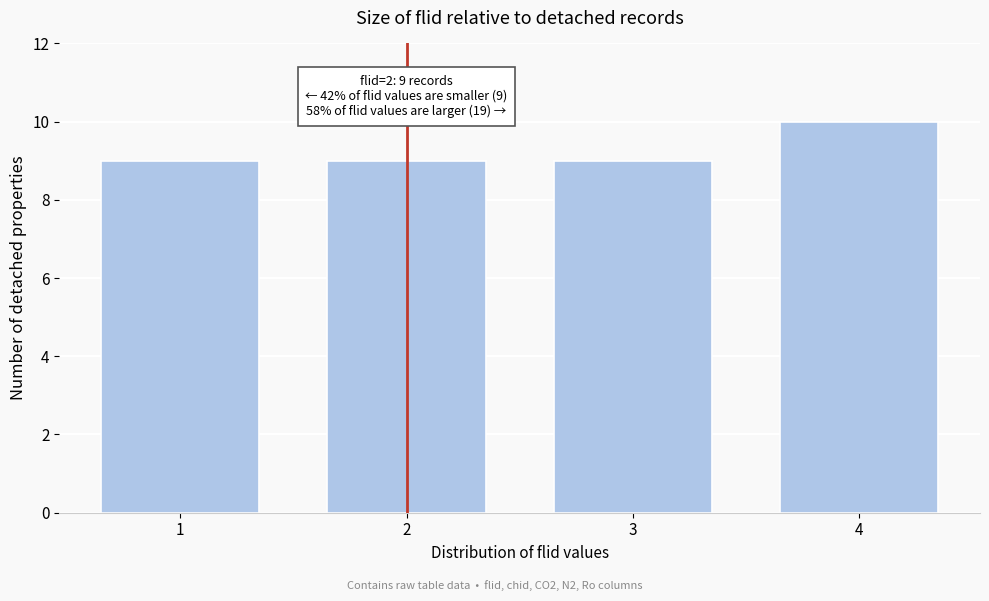

Over which range of the x-axis is the bar tallest?

3.5 to 4.5